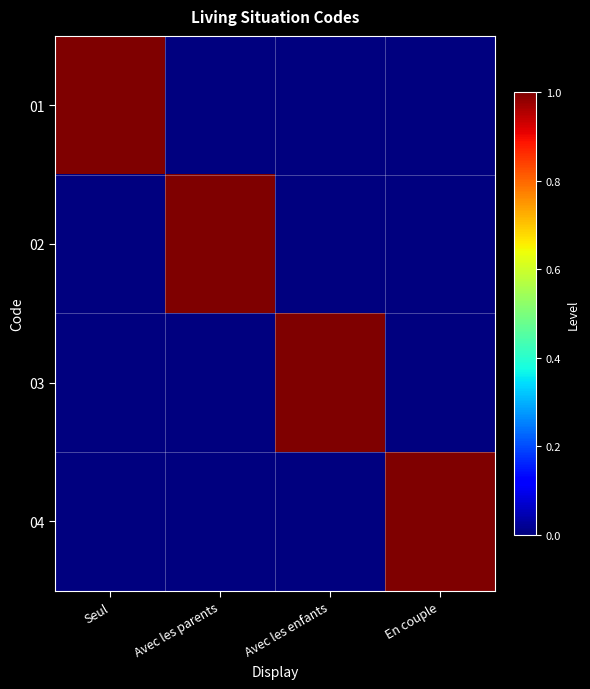

Reading left to right, transcribe all the data shown in this chart.

01: Seul=1	Avec les parents=0	Avec les enfants=0	En couple=0
02: Seul=0	Avec les parents=1	Avec les enfants=0	En couple=0
03: Seul=0	Avec les parents=0	Avec les enfants=1	En couple=0
04: Seul=0	Avec les parents=0	Avec les enfants=0	En couple=1